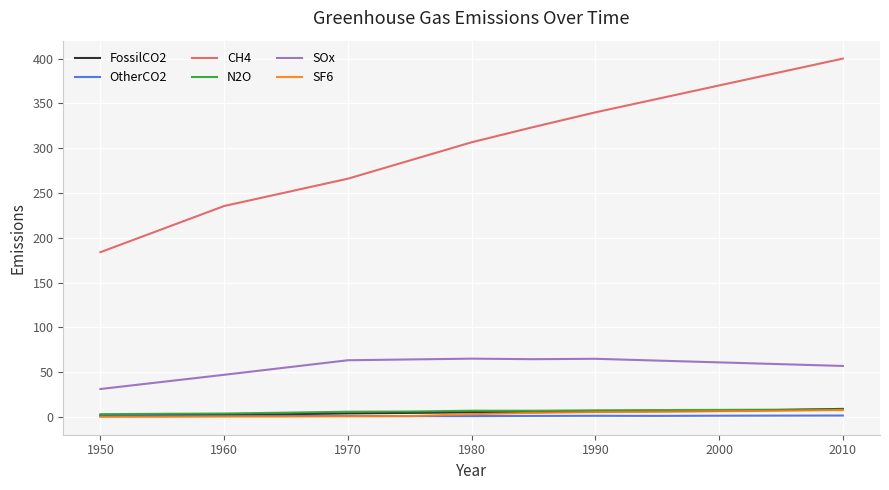

Which series has the largest range (max minus min)?

CH4